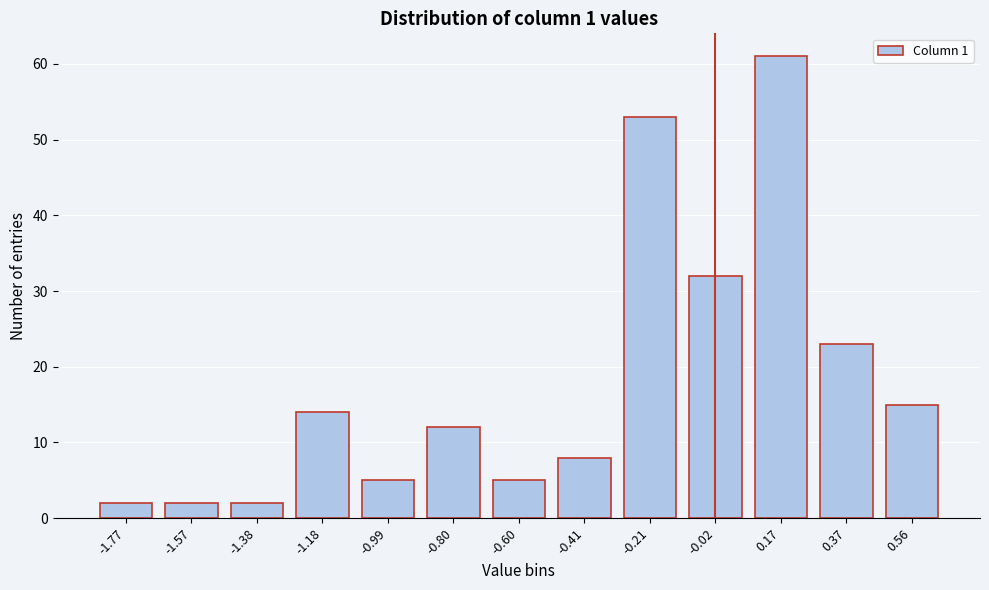

Reading left to right, extract all data points from this chart.

-1.77=2	-1.57=2	-1.38=2	-1.18=14	-0.99=5	-0.80=12	-0.60=5	-0.41=8	-0.21=53	-0.02=32	0.17=61	0.37=23	0.56=15